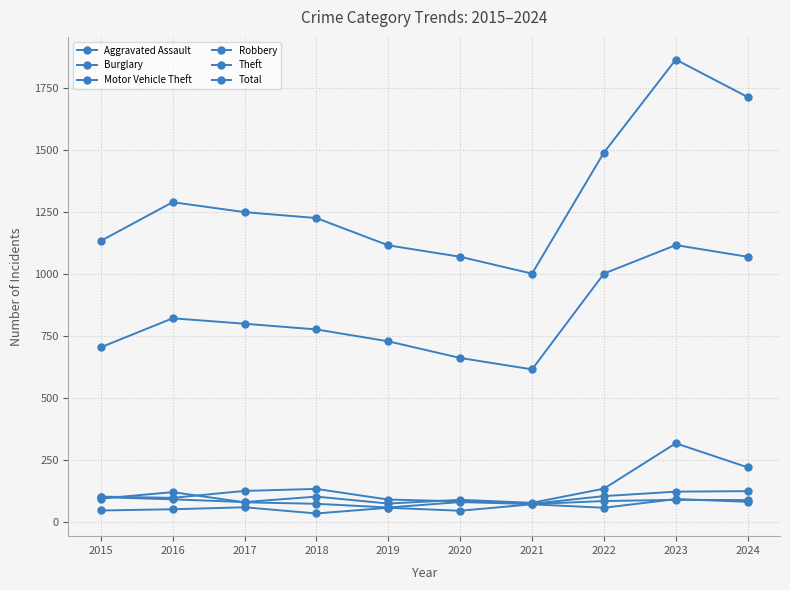

How many data points in Motor Vehicle Theft are less than 101?

5